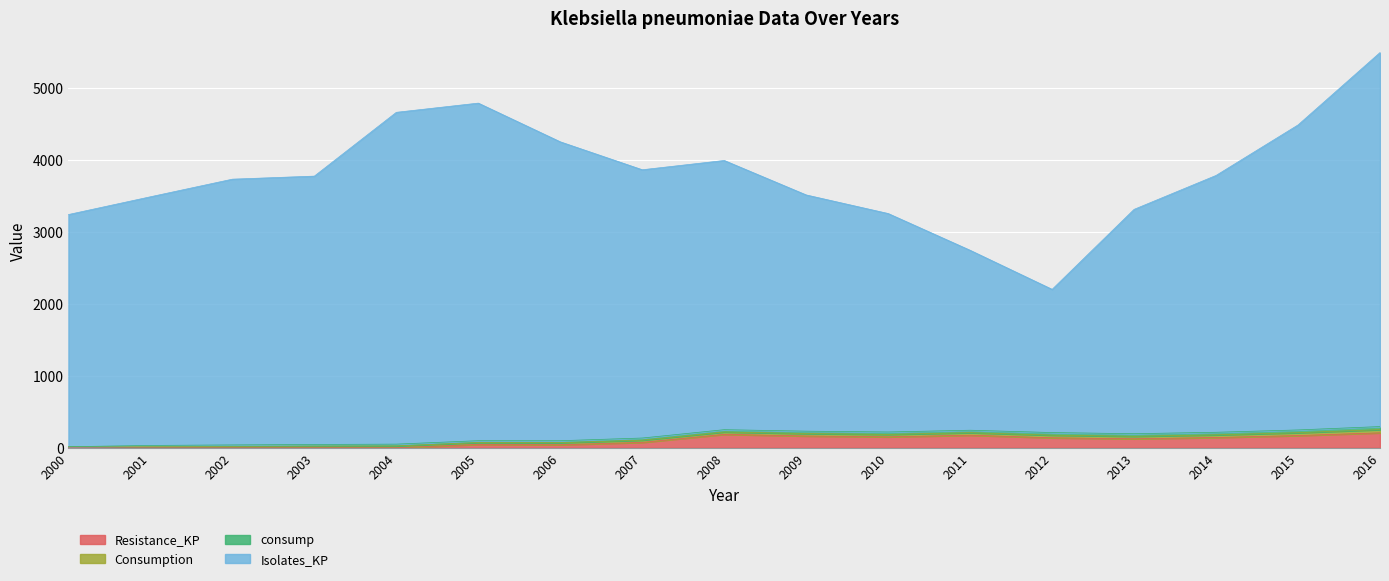

True or false: Resistance_KP and Isolates_KP intersect in this chart.

False